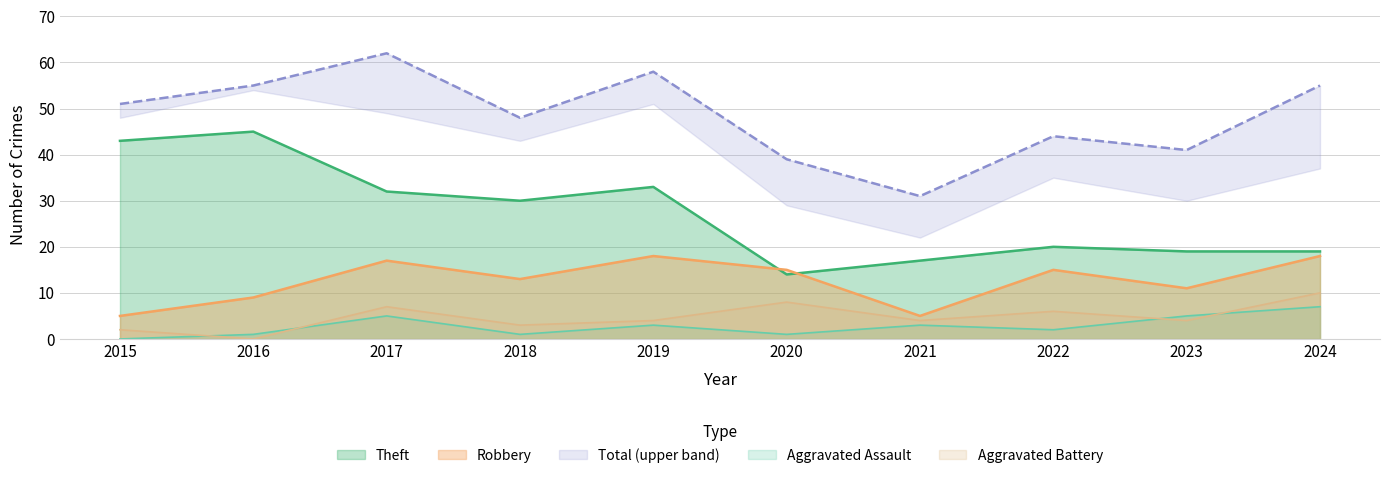

Rank the series at 2016 from highest to lowest value.

Total, Theft, Robbery, Aggravated Assault, Aggravated Battery